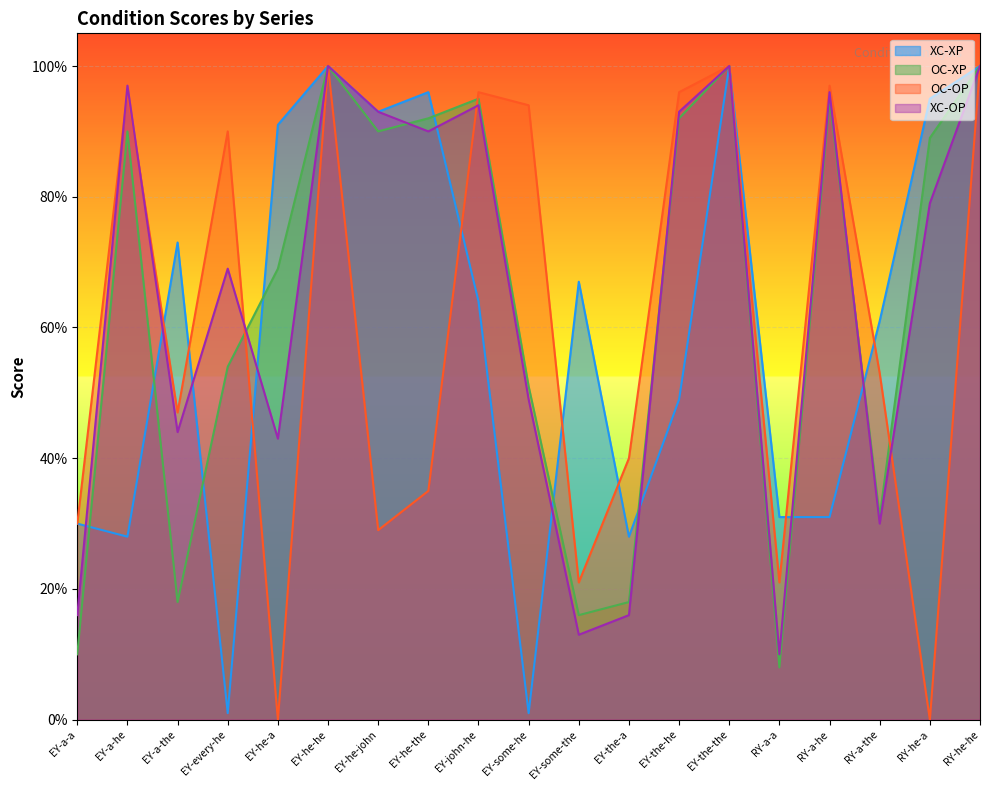

True or false: OC-OP has more than 0 interior local peaks.

True